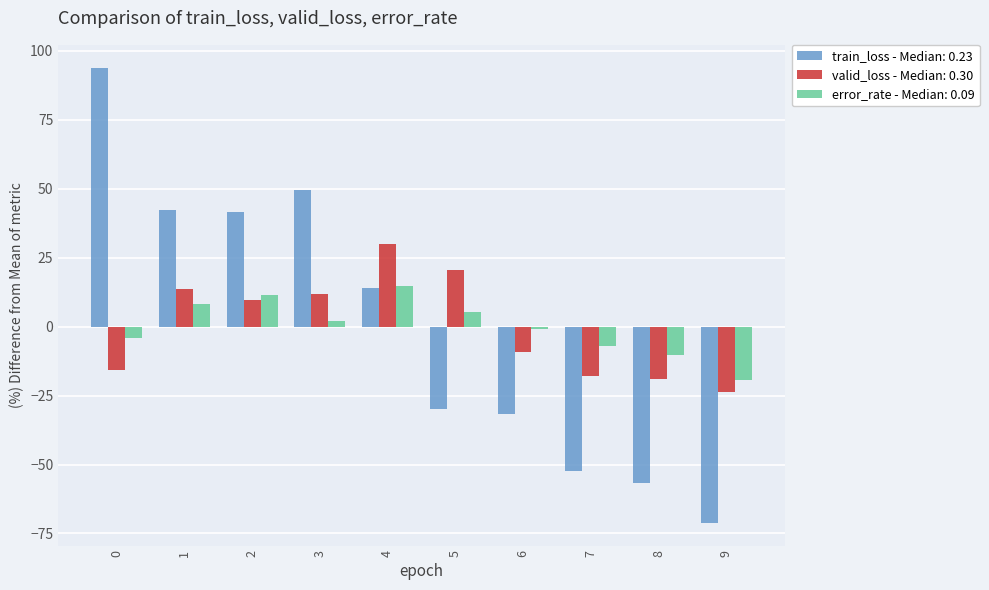

Does the chart contain any negative values?

Yes